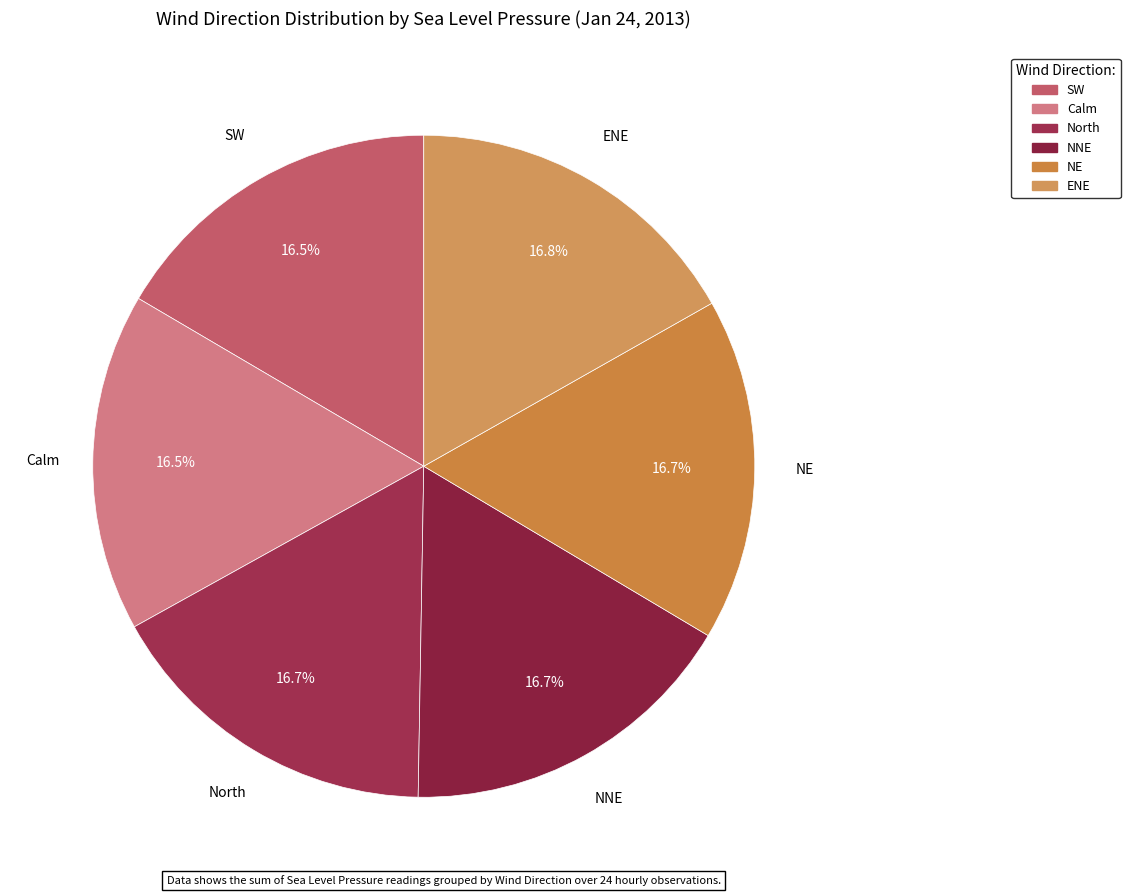

Approximately how many times larger is the value at Calm compared to NE?

1.0